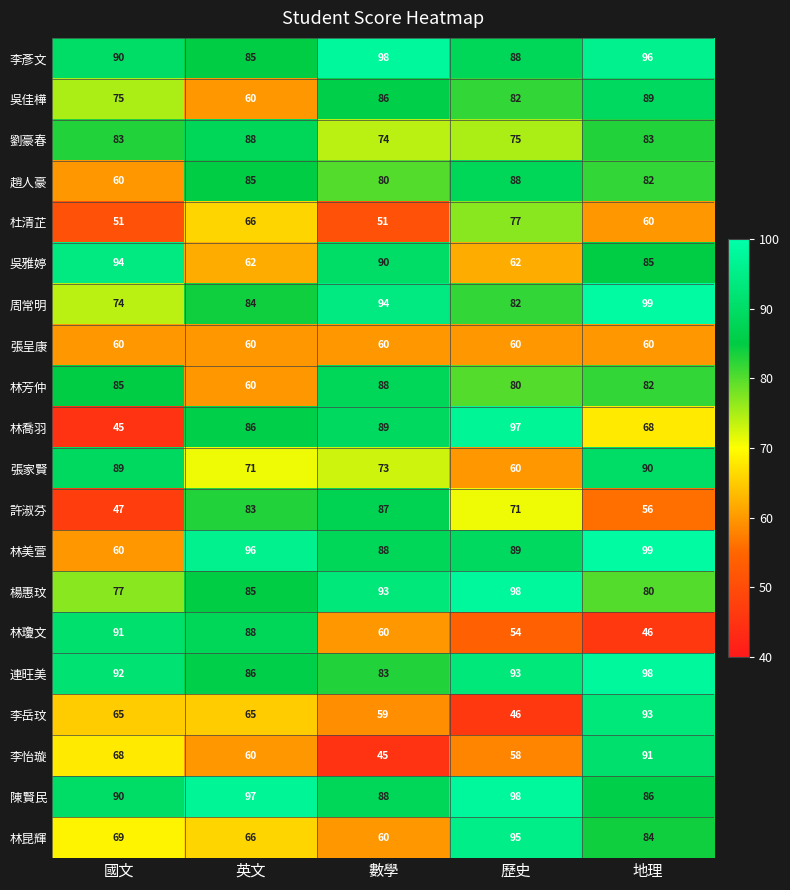

How many 杜清芷 values are between 51 and 66?

4